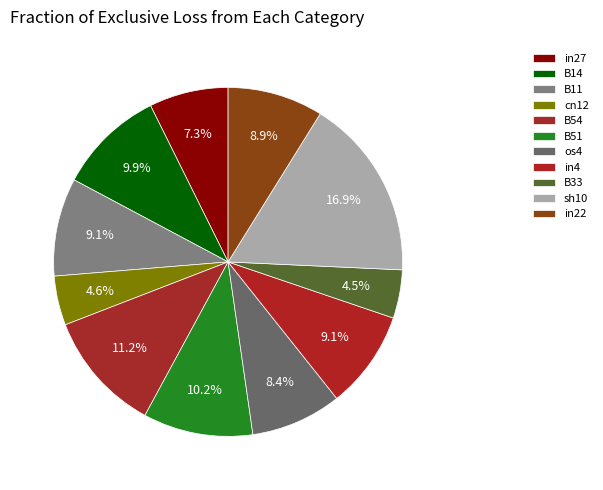

Rank the categories by value from lowest to highest.

B33, cn12, in27, os4, in22, B11, in4, B14, B51, B54, sh10